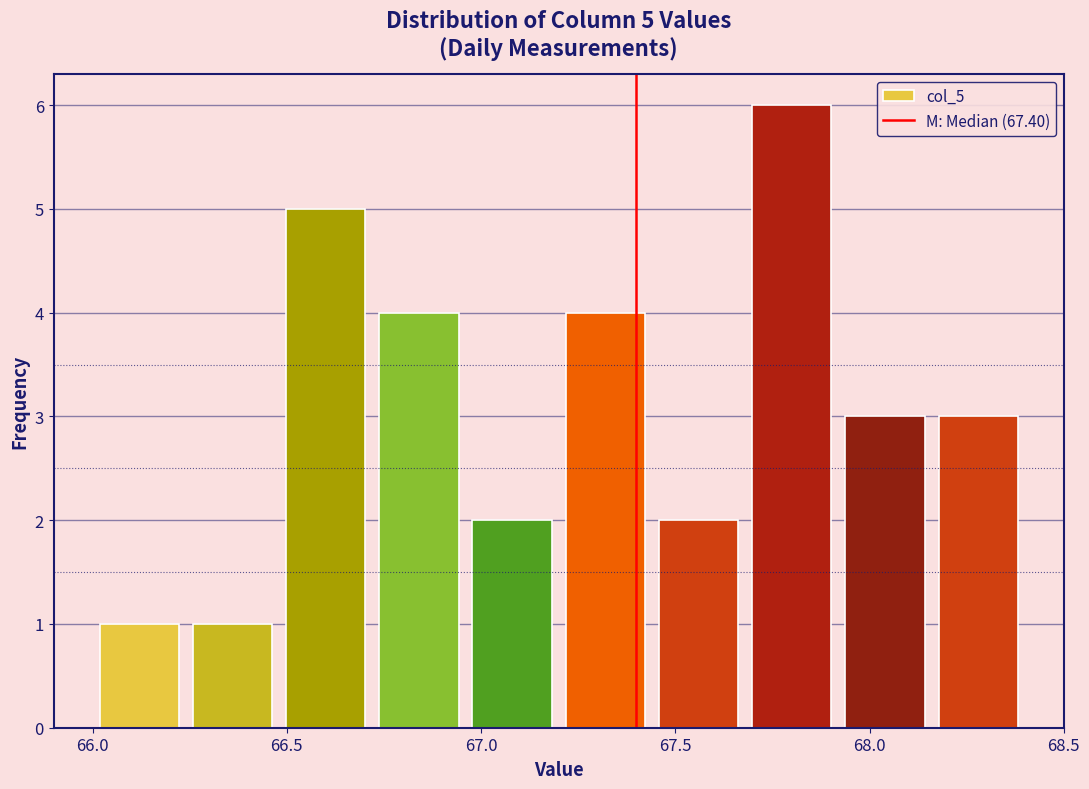

Over which range of the x-axis is the bar tallest?

67.68 to 67.92